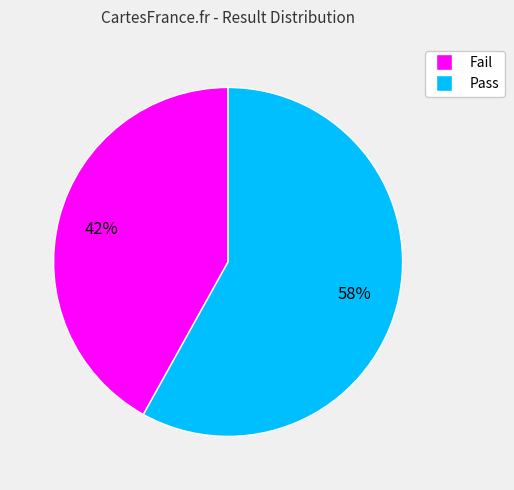

What is the majority slice?

Pass